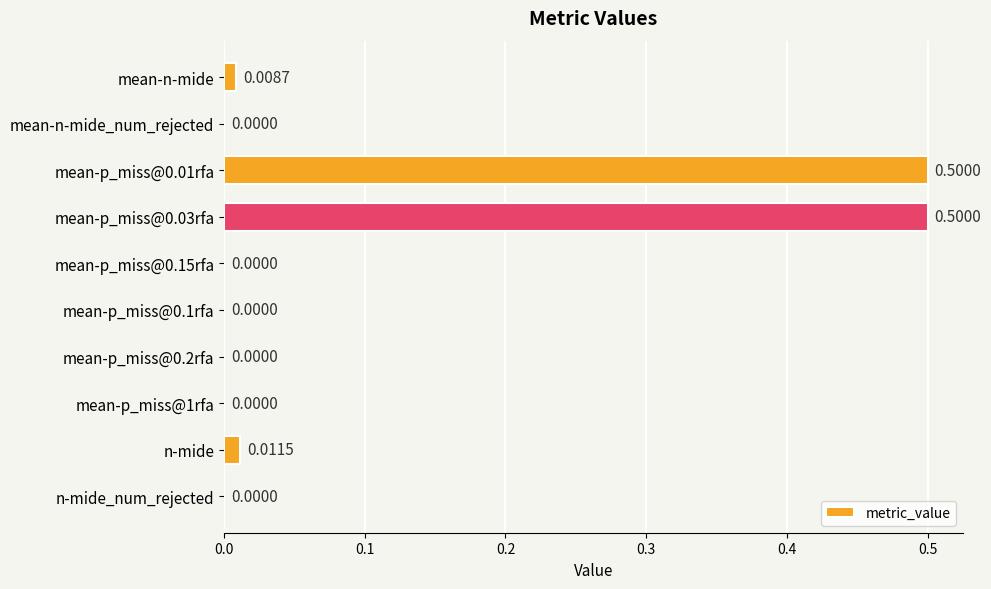

What is the sum of all values?

1.0